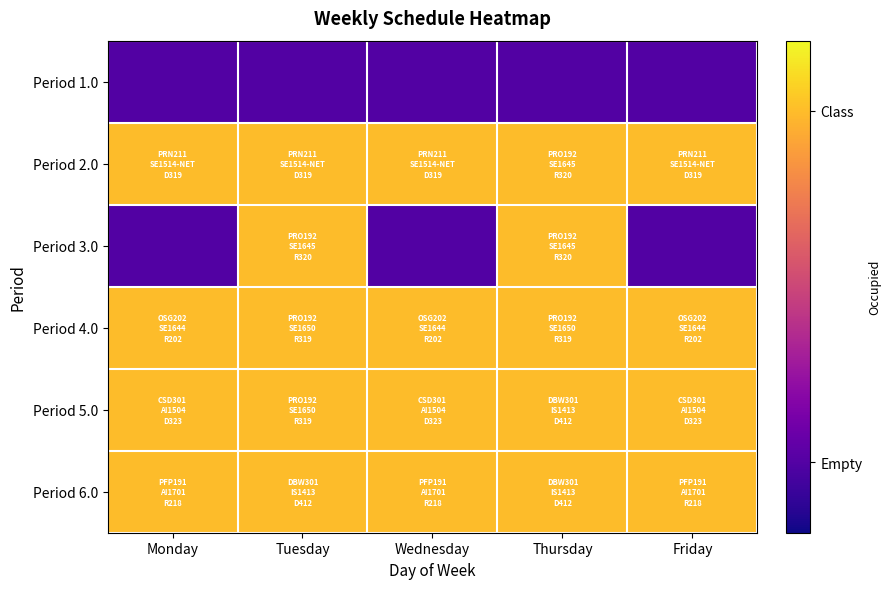

Rank the series by their maximum value, from lowest to highest.

Period 1.0, Period 2.0, Period 3.0, Period 4.0, Period 5.0, Period 6.0